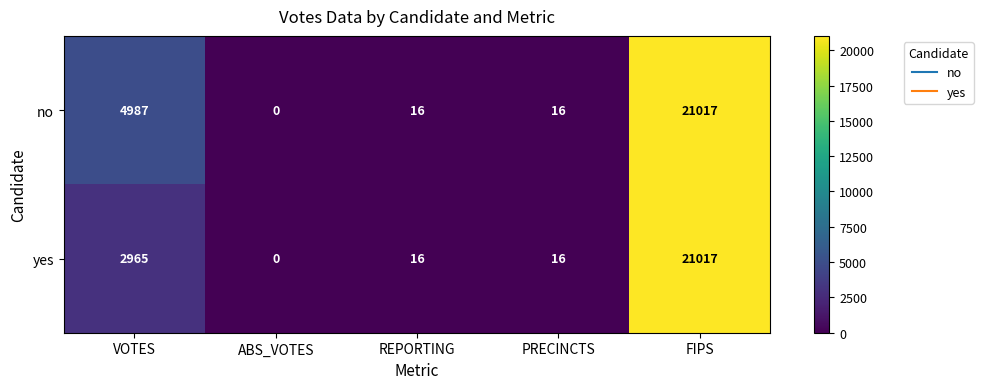

What is the difference between the maximum and minimum values in the no series?

21017